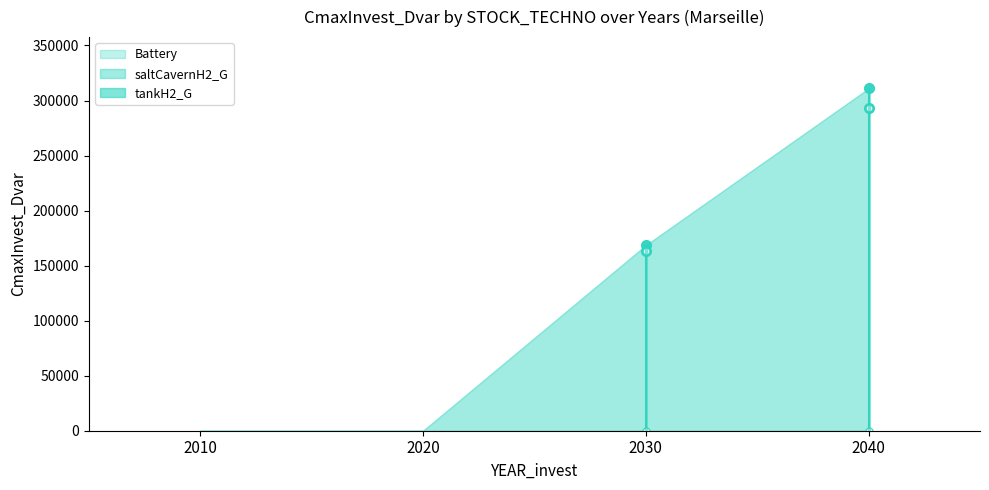

What is the total value across all series at 2040?

310958.1